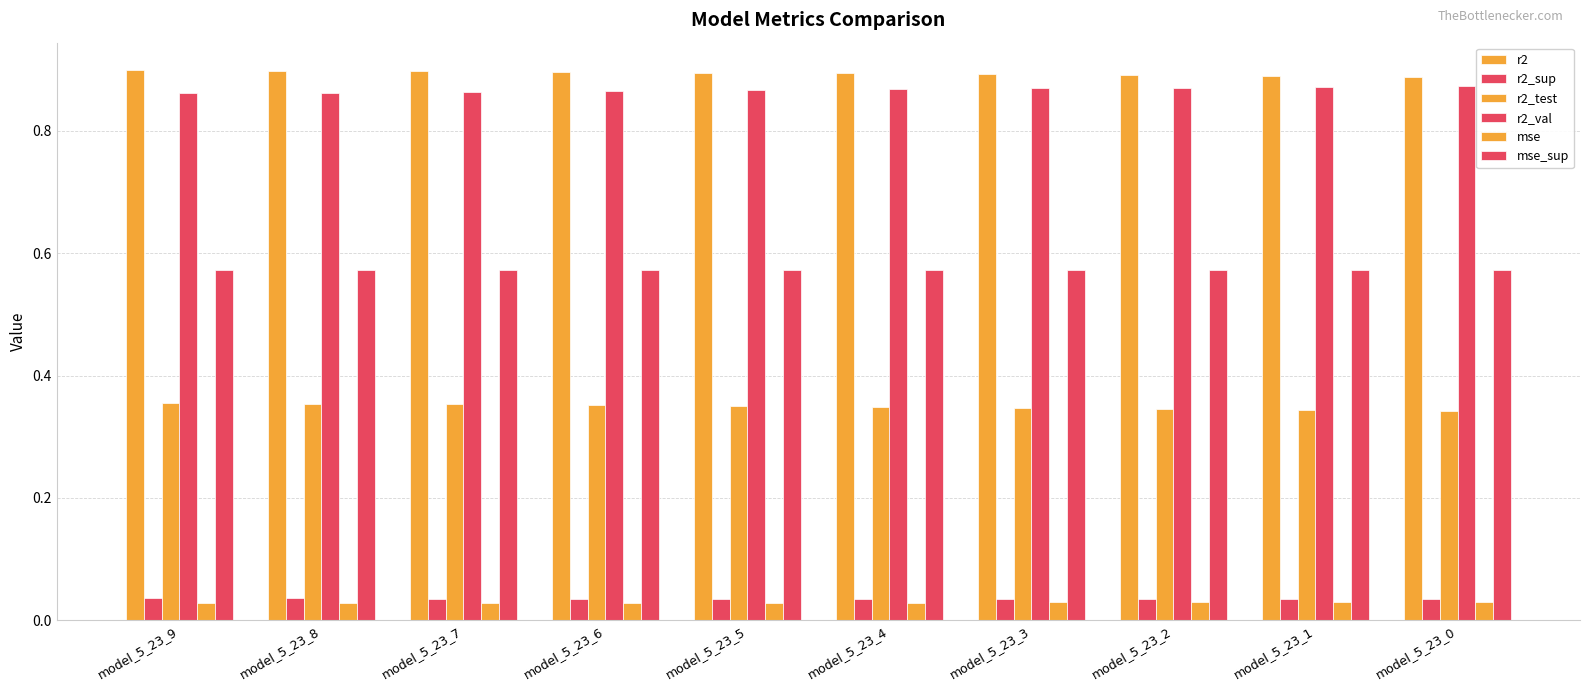

At which category is the sum across all series the highest?

model_5_23_9